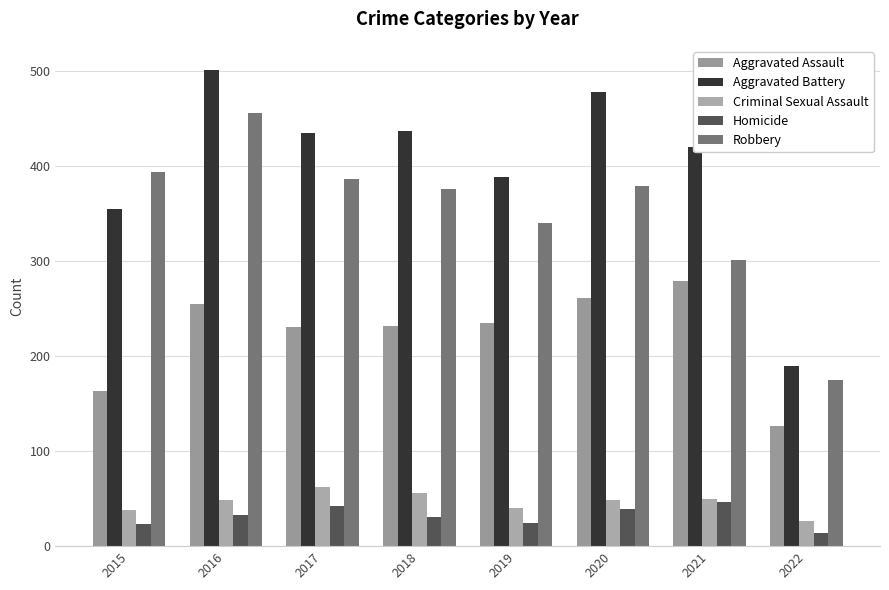

Which has a higher value, 2015 or 2020?

2020